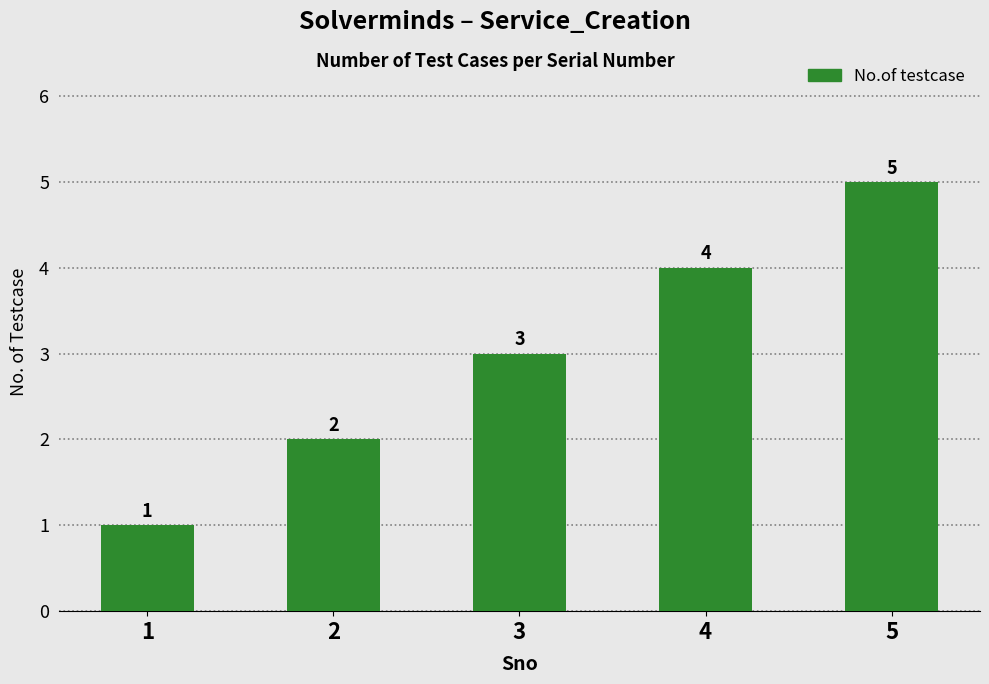

What is the ratio of the value at 1 to the value at 3?

0.3